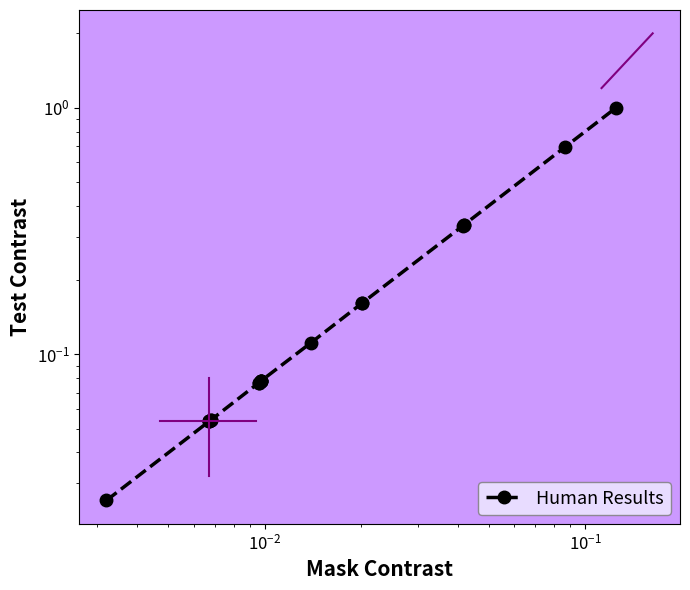

What is the value of the 11th point from the left?

0.1